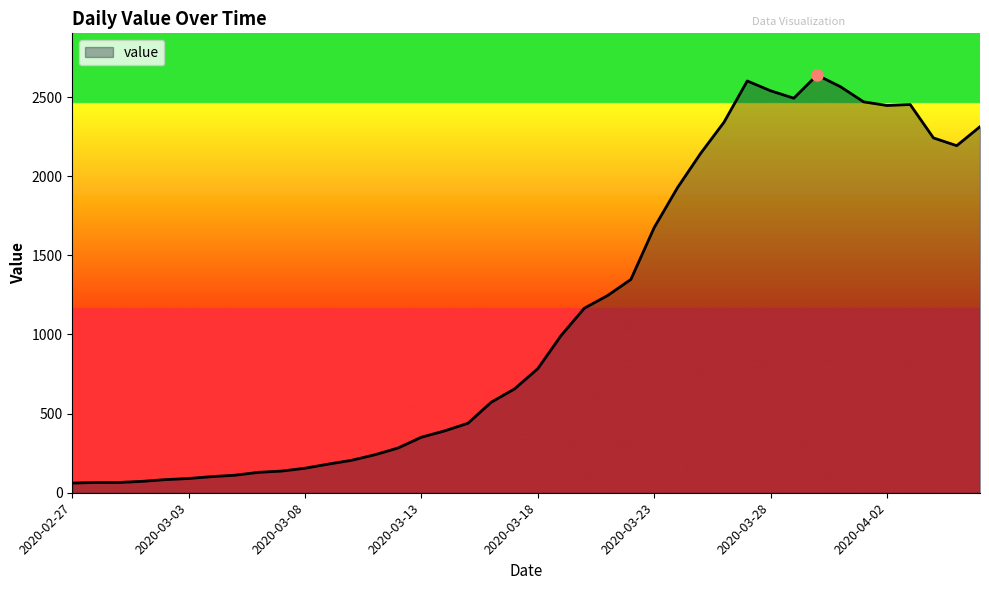

What is the difference between the maximum and minimum values?

2578